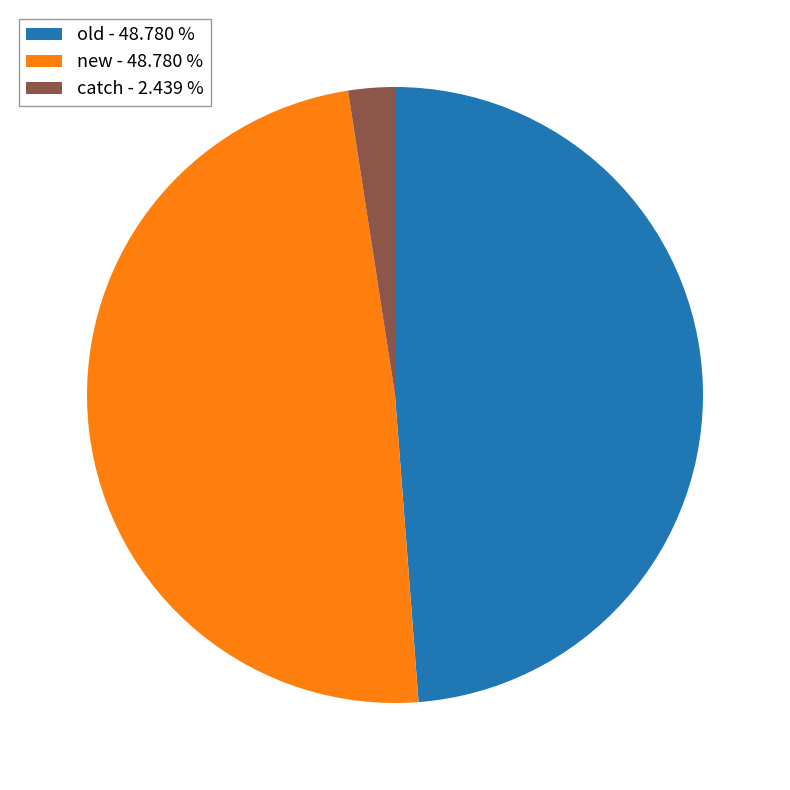

How many segments does this pie chart have?

3